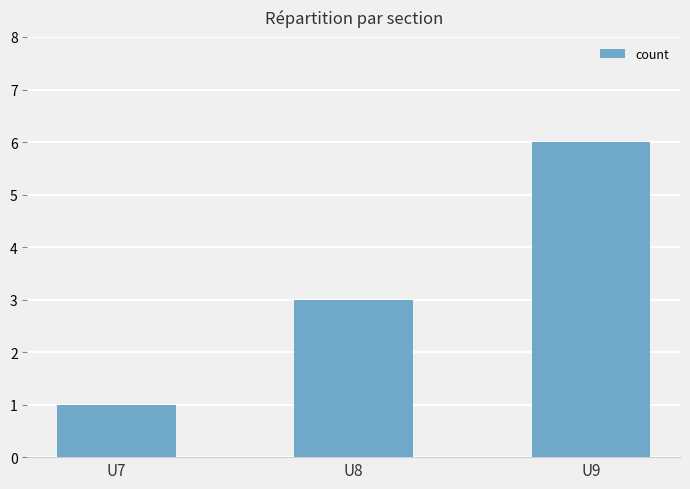

Rank the categories by value from highest to lowest.

U9, U8, U7